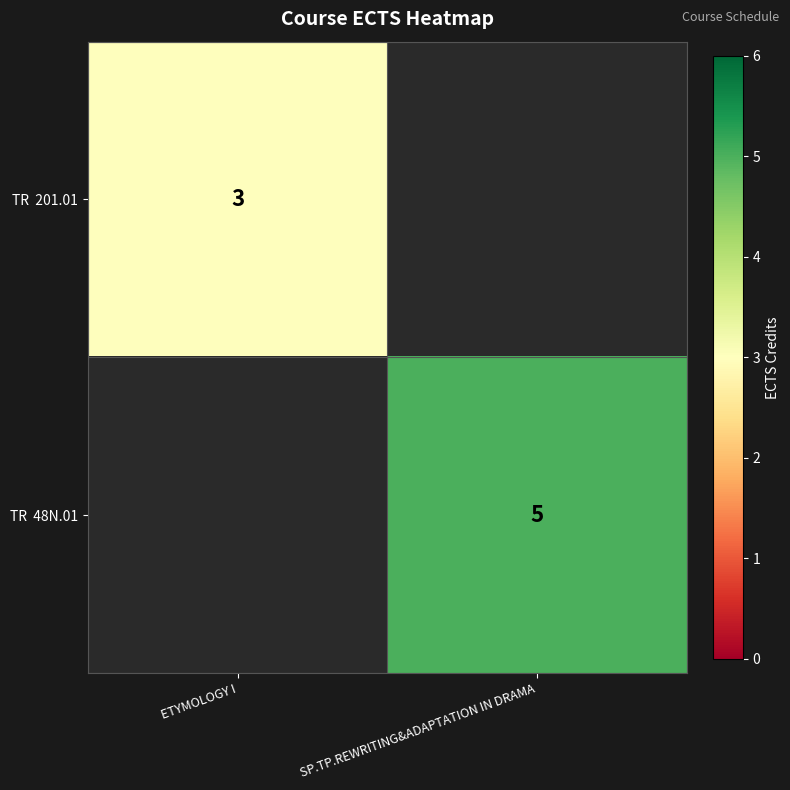

At how many categories does at least one series exceed 3?

1